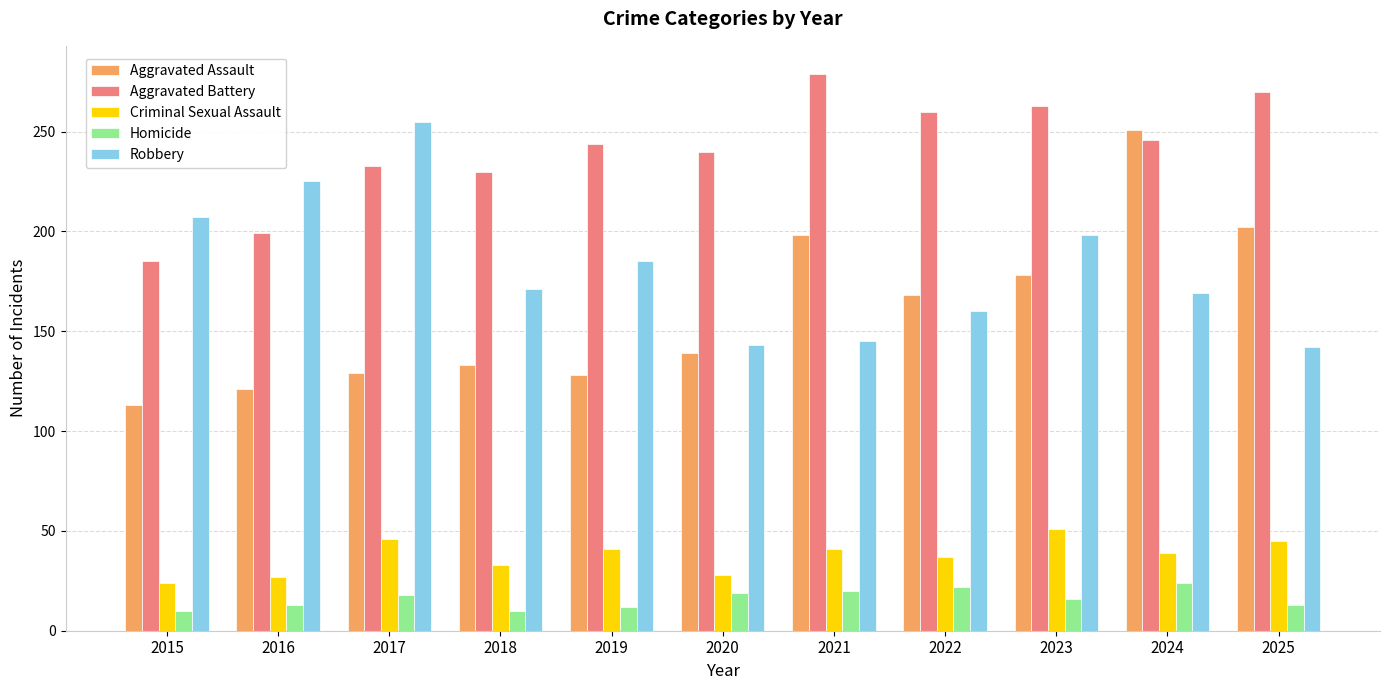

Where is Aggravated Assault nearest to the value 182?

2023